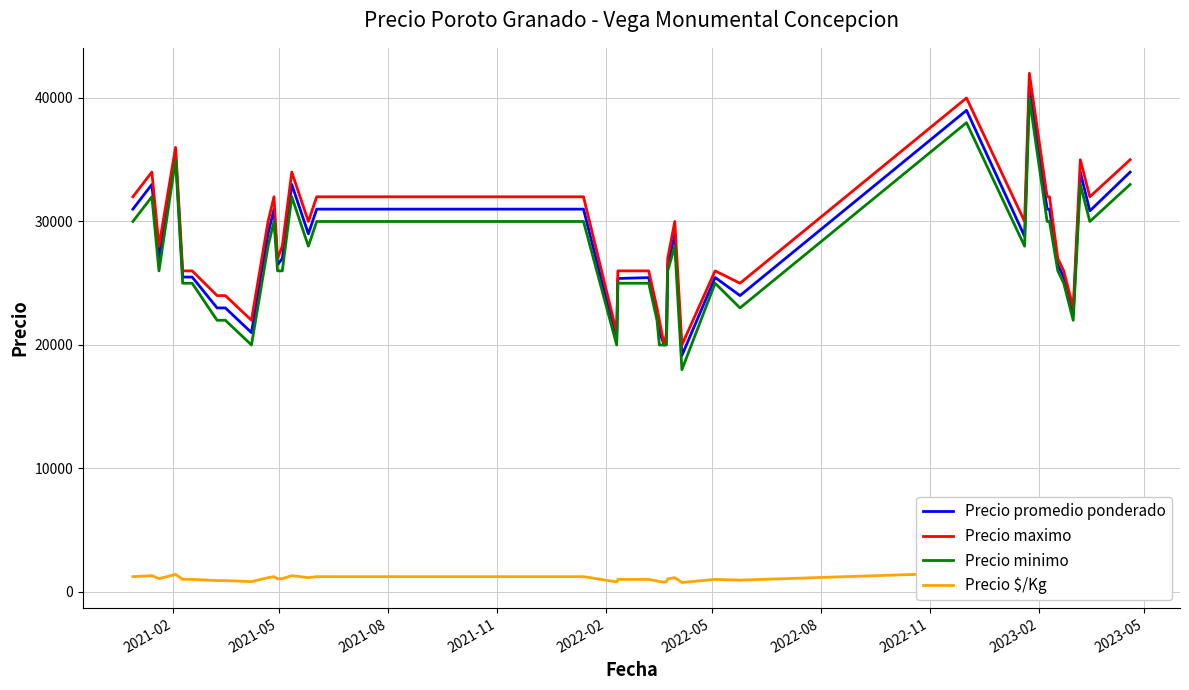

How many values in the Precio $/Kg series exceed 1080?

18